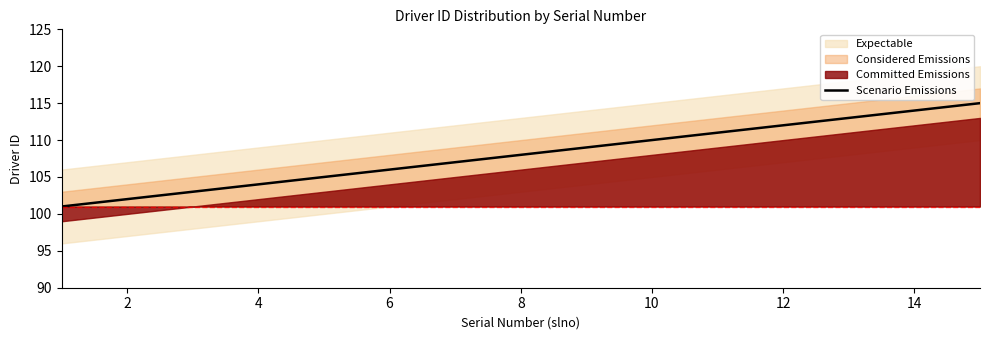

How many values exceed 108?

7